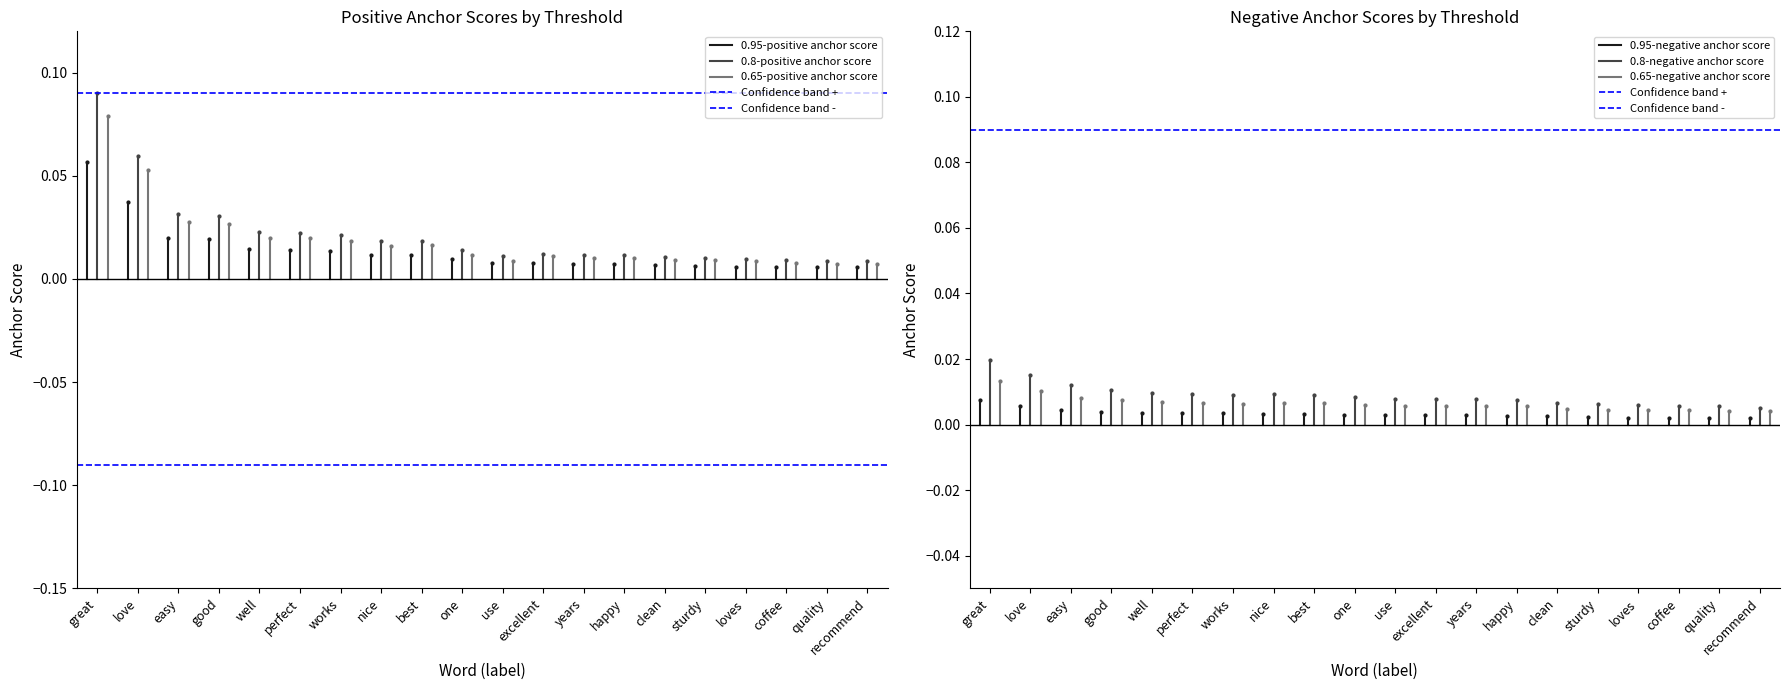

At clean, list the series in order from smallest to largest.

0.95-negative anchor score, 0.65-negative anchor score, 0.8-negative anchor score, 0.95-positive anchor score, 0.65-positive anchor score, 0.8-positive anchor score